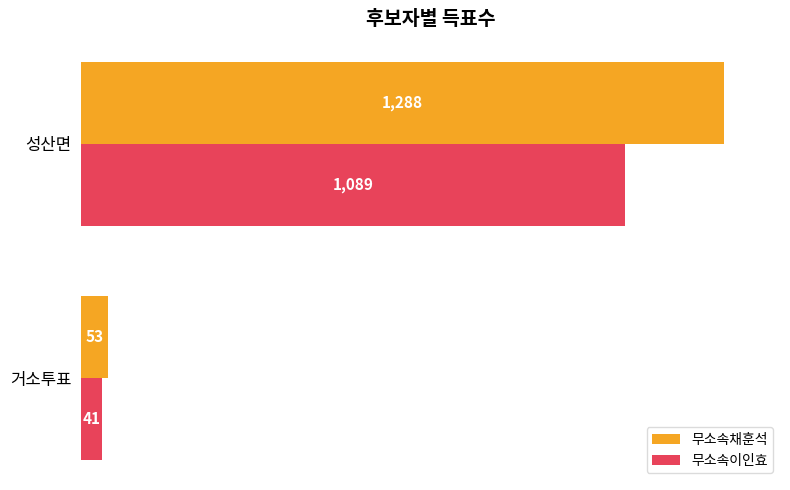

The 무소속채훈석 series shows 844 at 성산면. True or false?

False